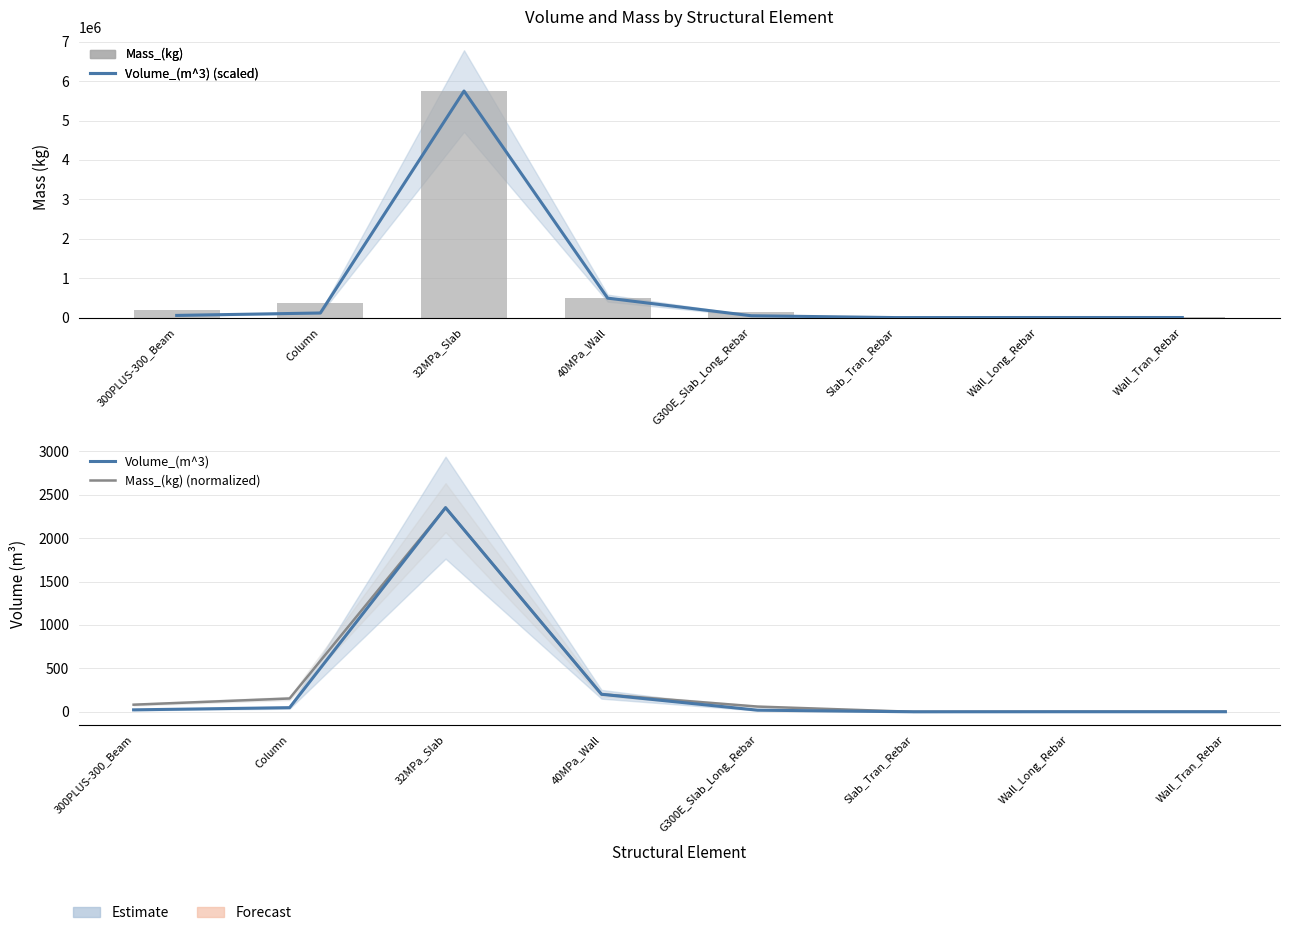

What value does the Mass_(kg) (normalized) series have at 32MPa_Slab?

2350.1